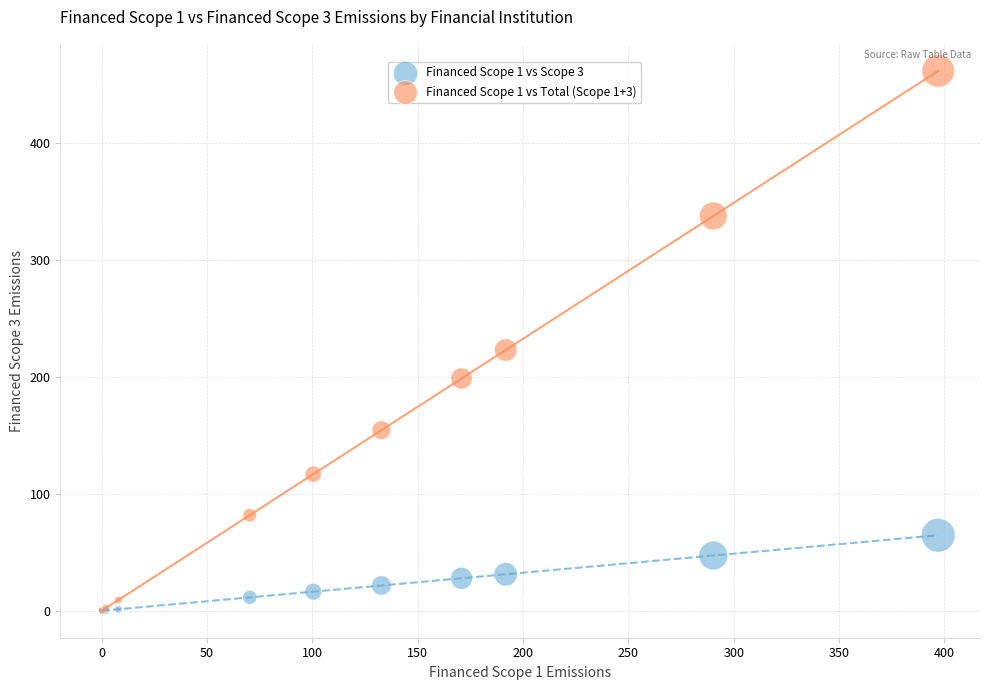

Across all series, what Y value is closest to 230?

223.0